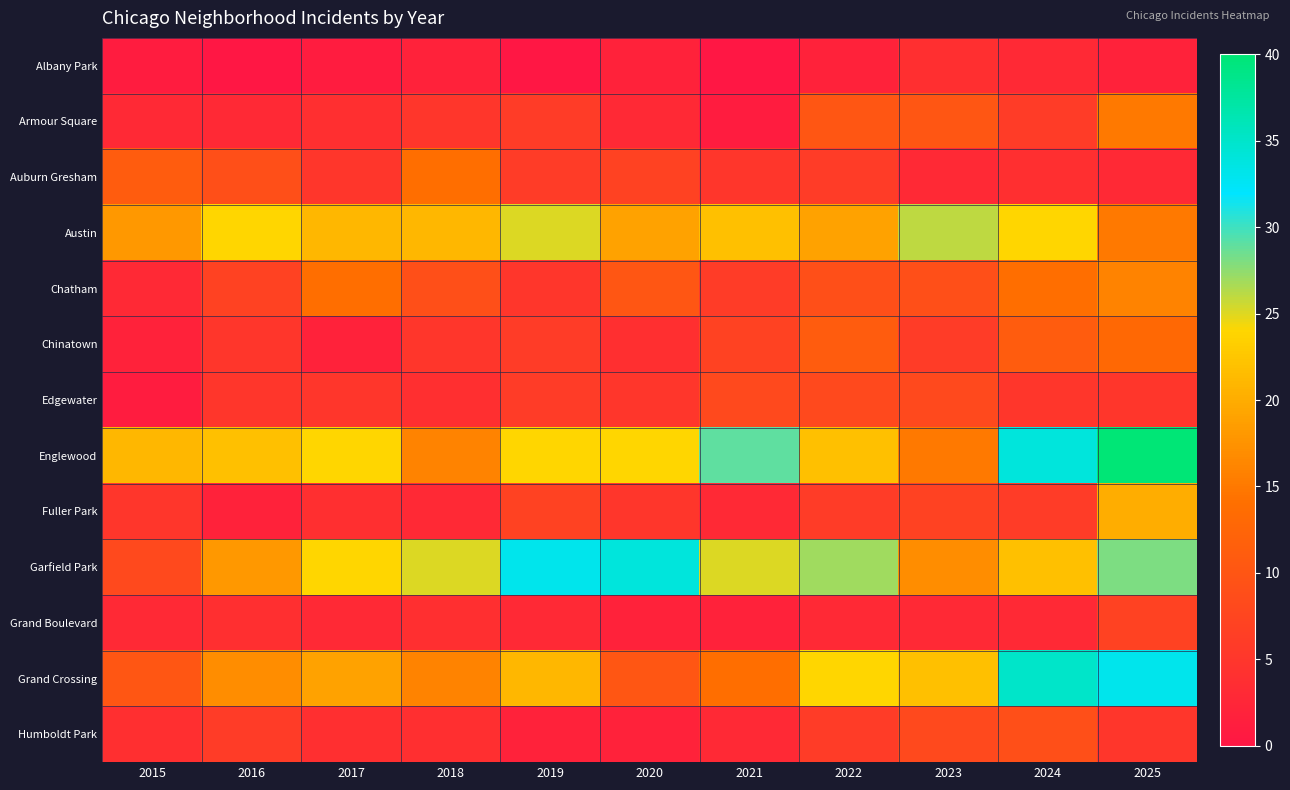

What is the total value across all series at 2023?

138